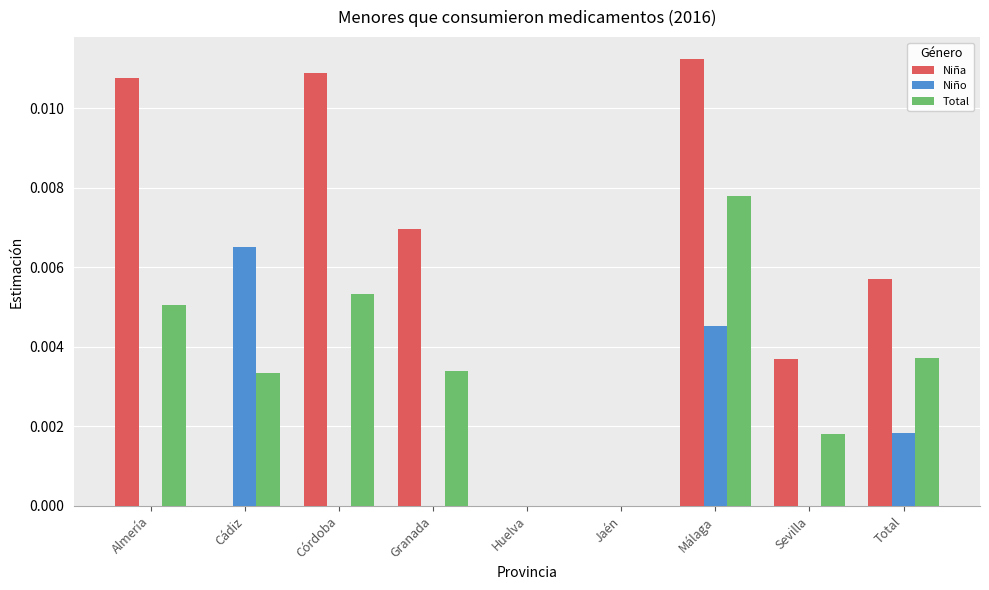

Which series changed the most between Cádiz and Sevilla?

Niño